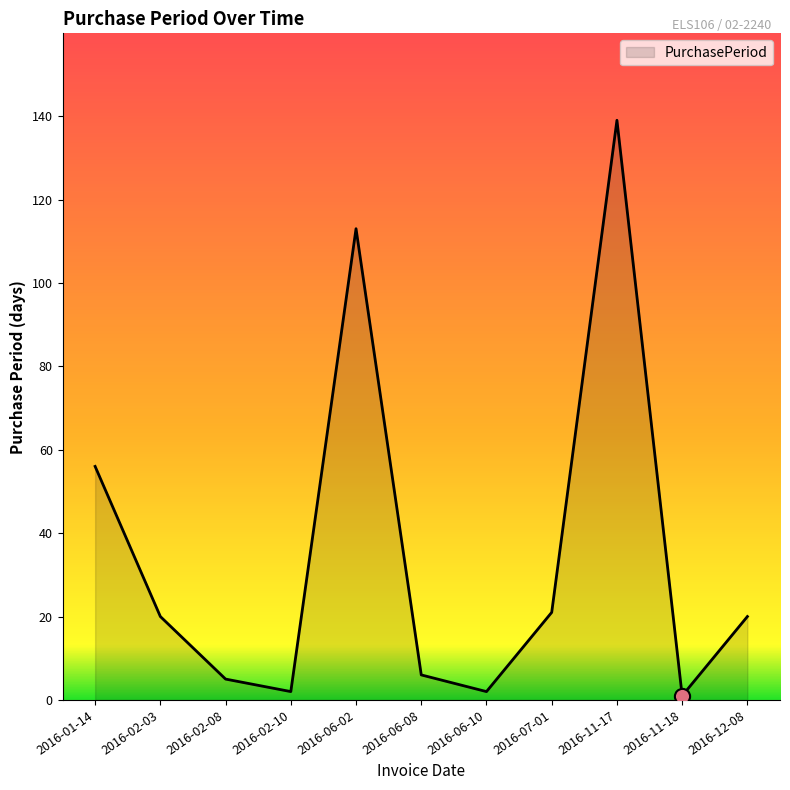

What is the change in value from 2016-01-14 to 2016-07-01?

-35